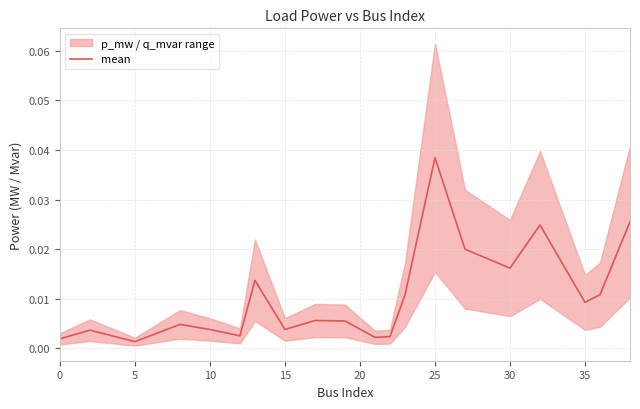

Does the chart display data point markers on the line(s)?

No